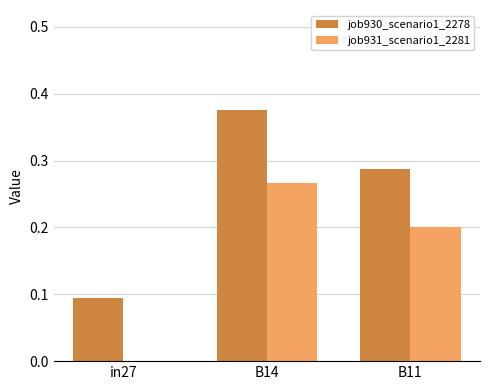

True or false: job931_scenario1_2281 has a value of 0.2 at B11.

True